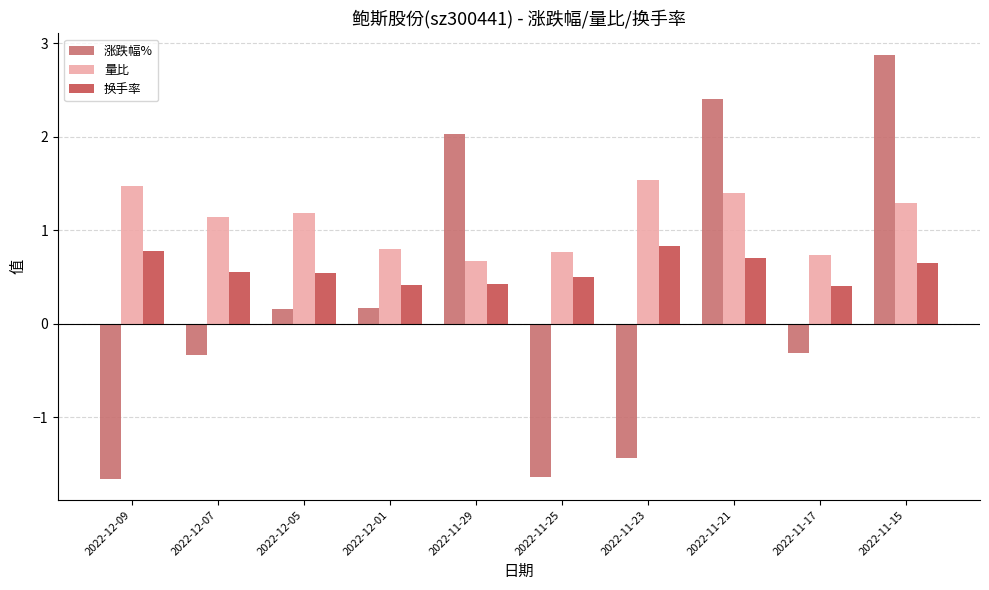

Rank the series by their average value, from lowest to highest.

涨跌幅%, 换手率, 量比